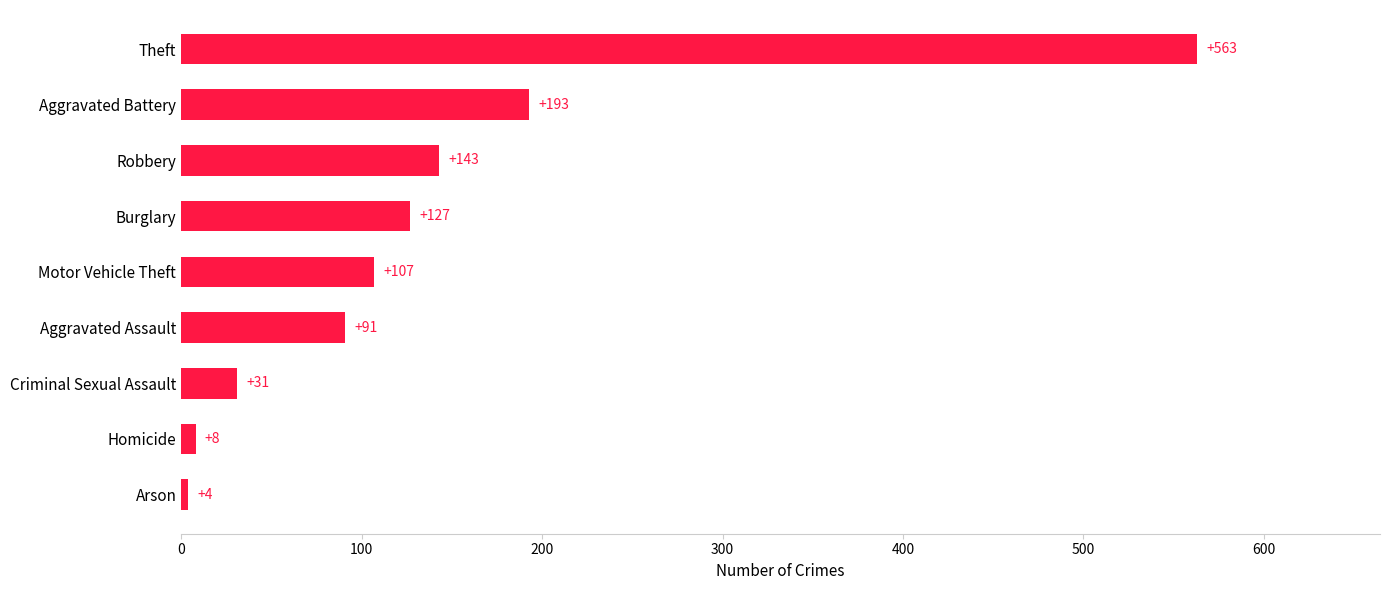

What is the maximum value shown in the chart?

563